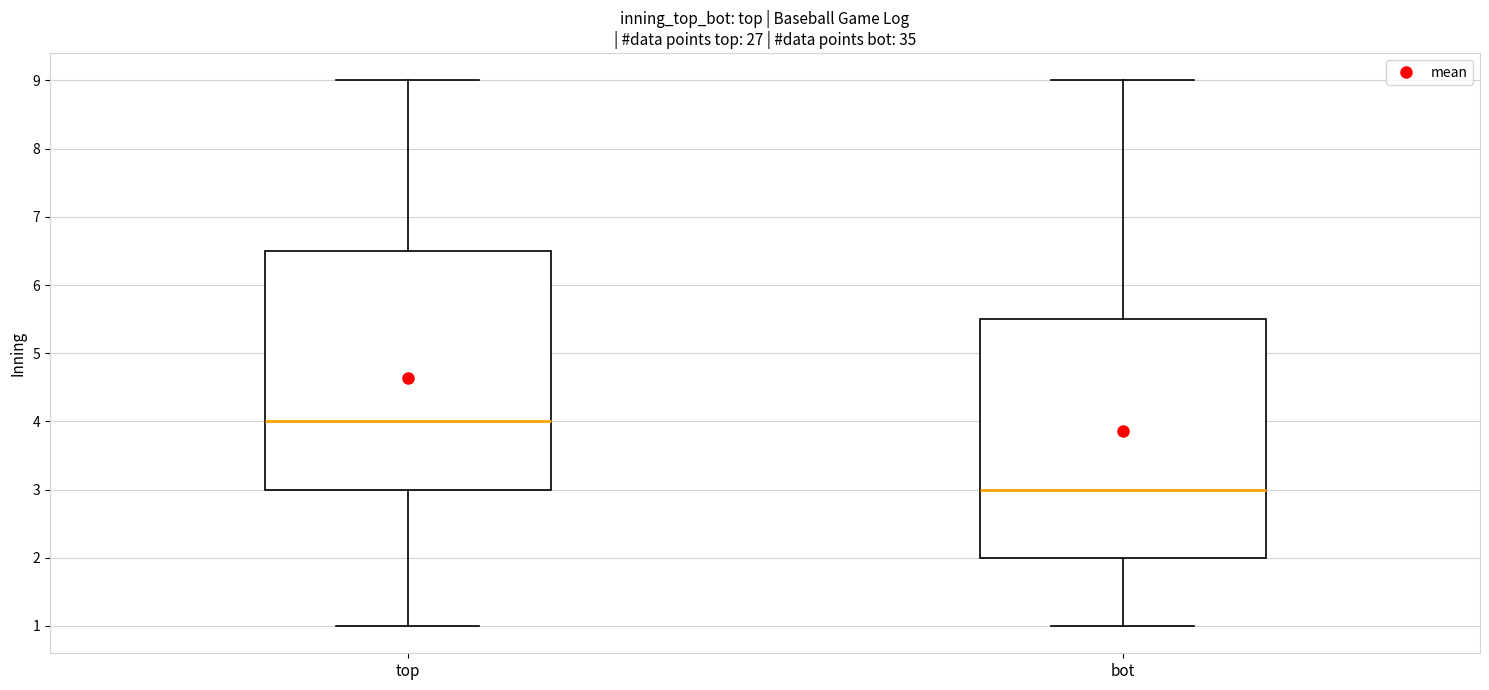

Which box's median line is the lowest?

bot